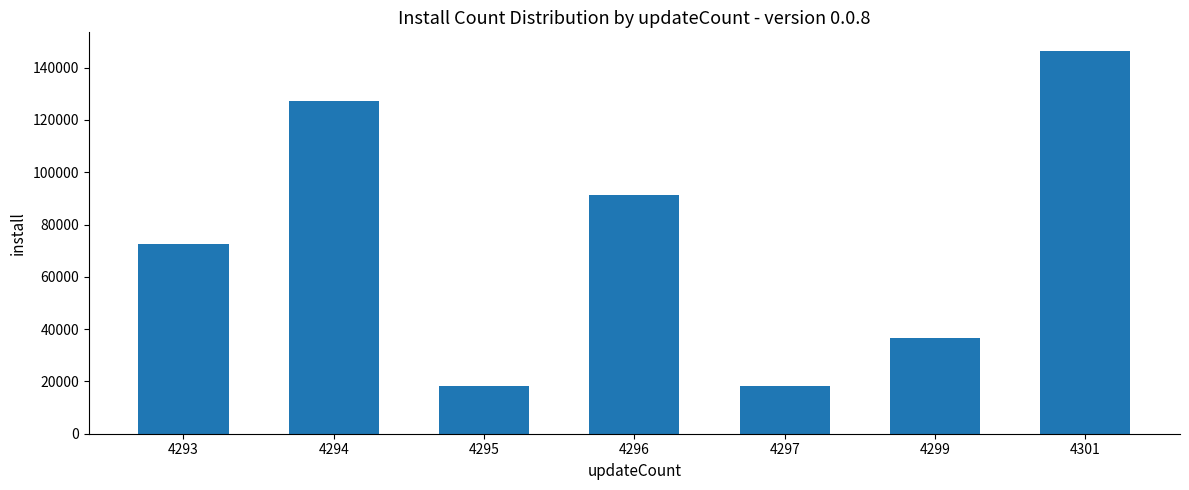

How many series are shown in this chart?

1